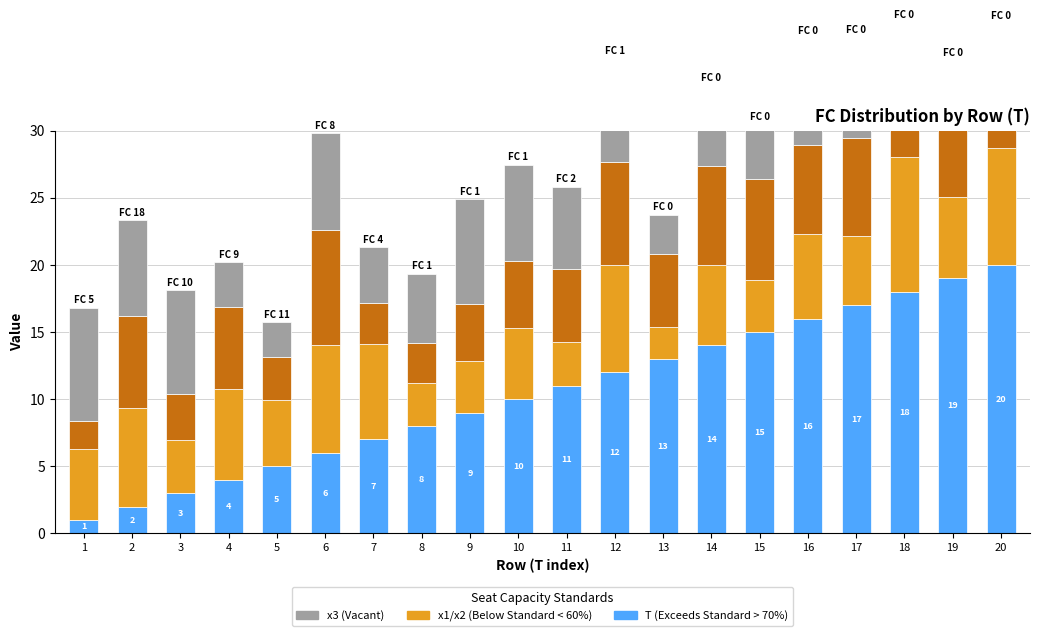

List the series in order of their peak value, highest first.

T (Exceeds Standard), x1 (Below Standard), x2 (Below Standard), x3 (Vacant)